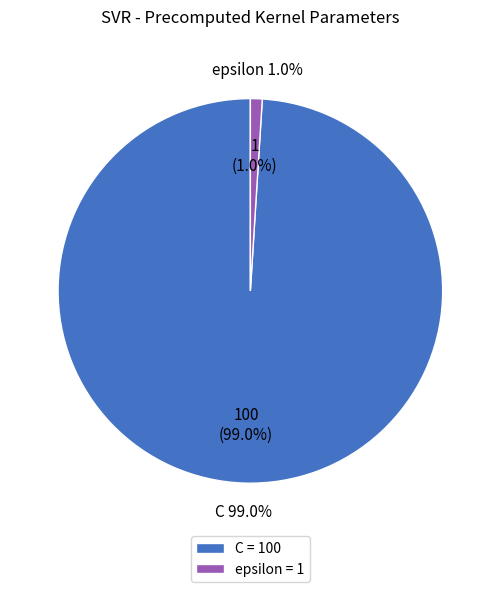

Count the number of slices in the pie.

2